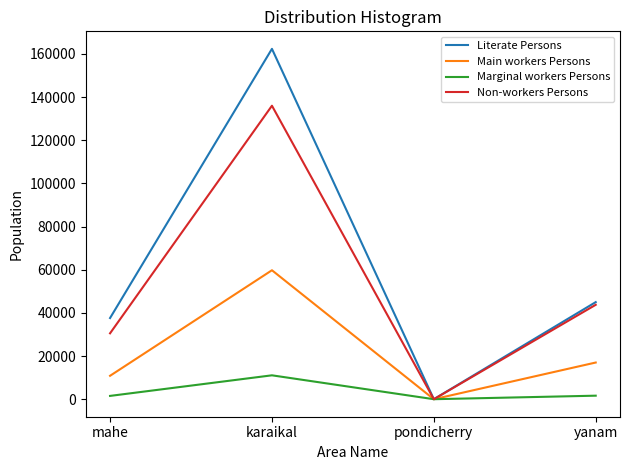

What is the difference between the maximum and minimum values in the Main workers Persons series?

59769